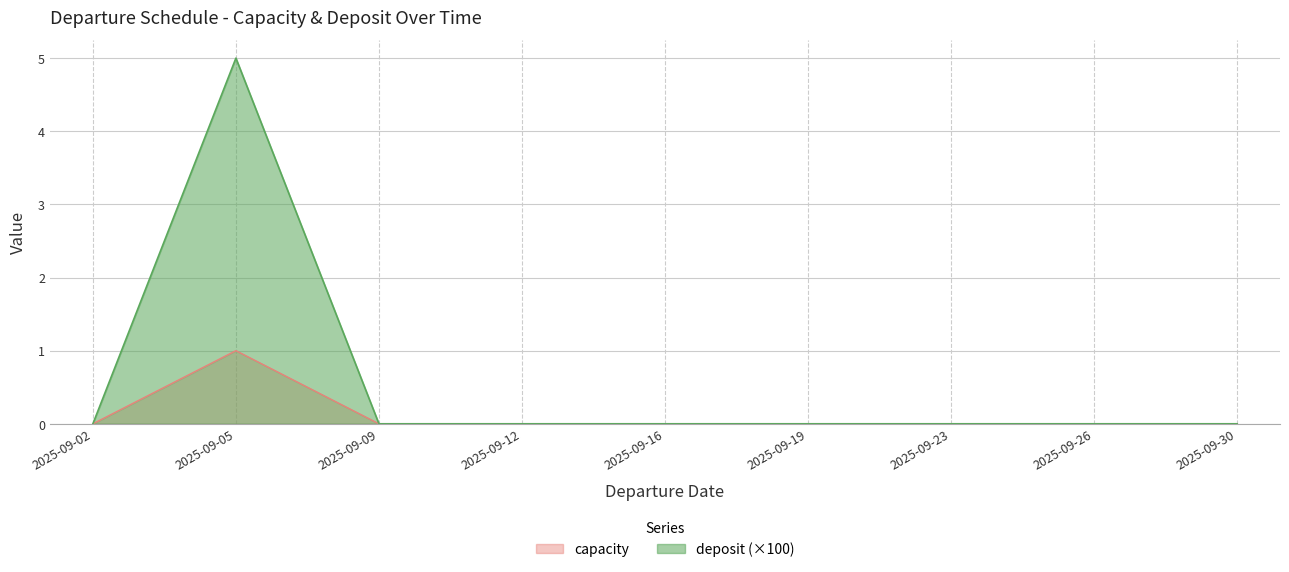

At which category does deposit reach its first local peak?

2025-09-05